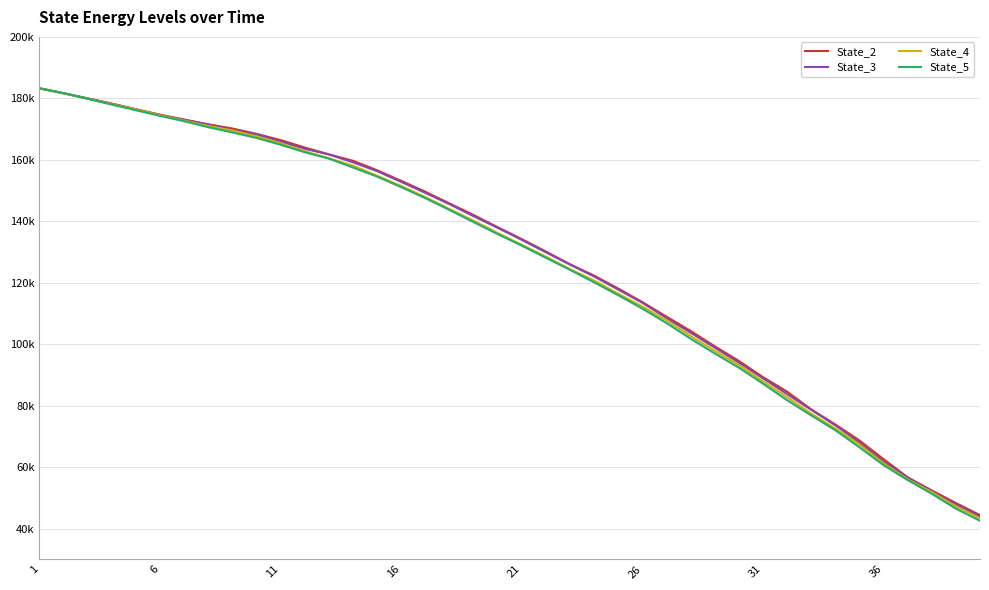

What are all the series names shown in the legend?

State_2, State_3, State_4, State_5